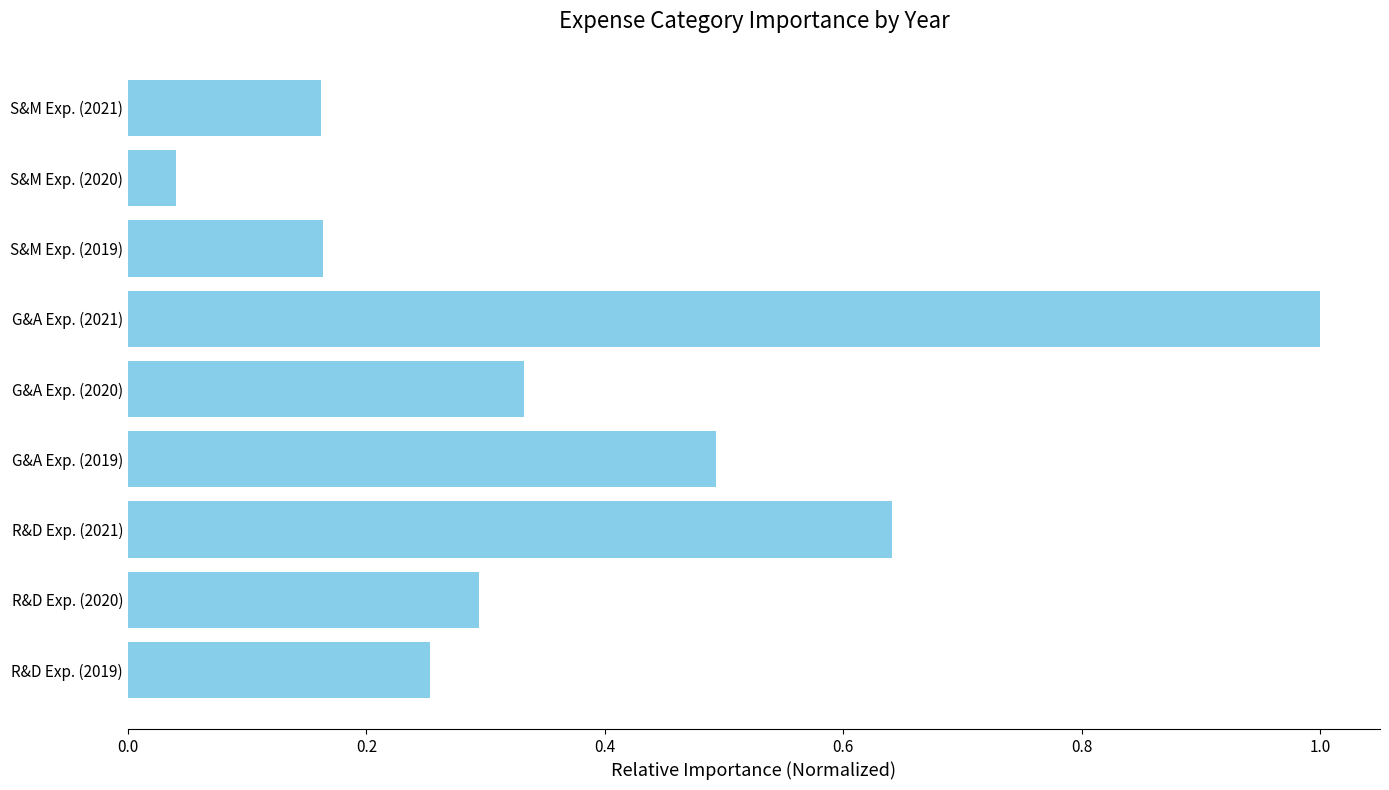

Between S&M Exp. (2020) and S&M Exp. (2021), which is larger?

S&M Exp. (2021)